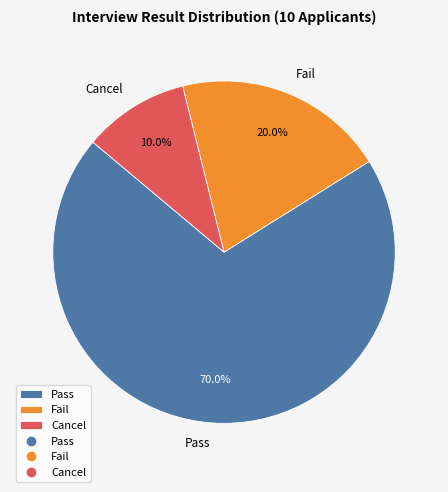

Rank the categories by value from highest to lowest.

Pass, Fail, Cancel